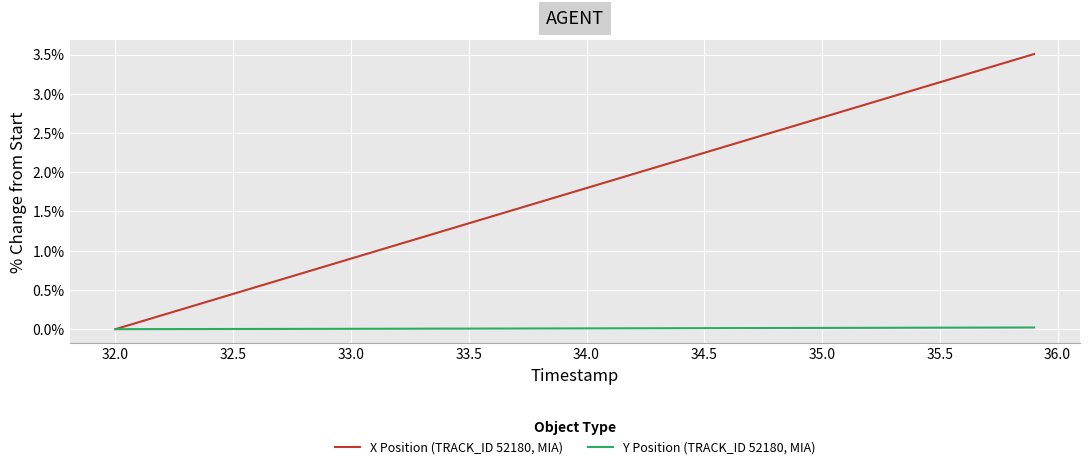

Which series has the widest spread of values?

X Position (TRACK_ID 52180, MIA)